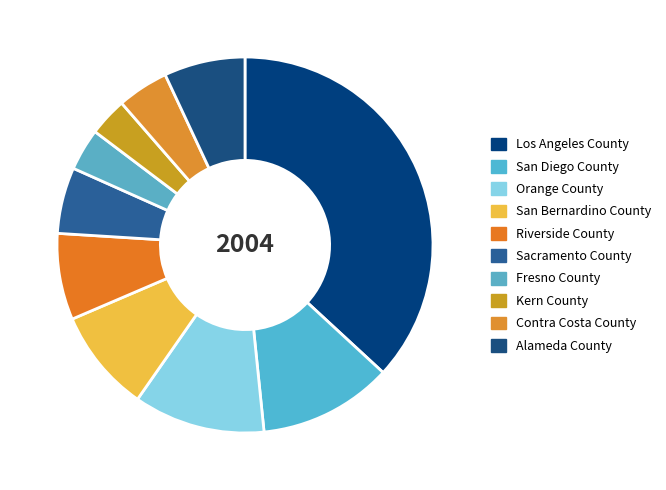

To the nearest percent, what is the average slice percentage?

10%